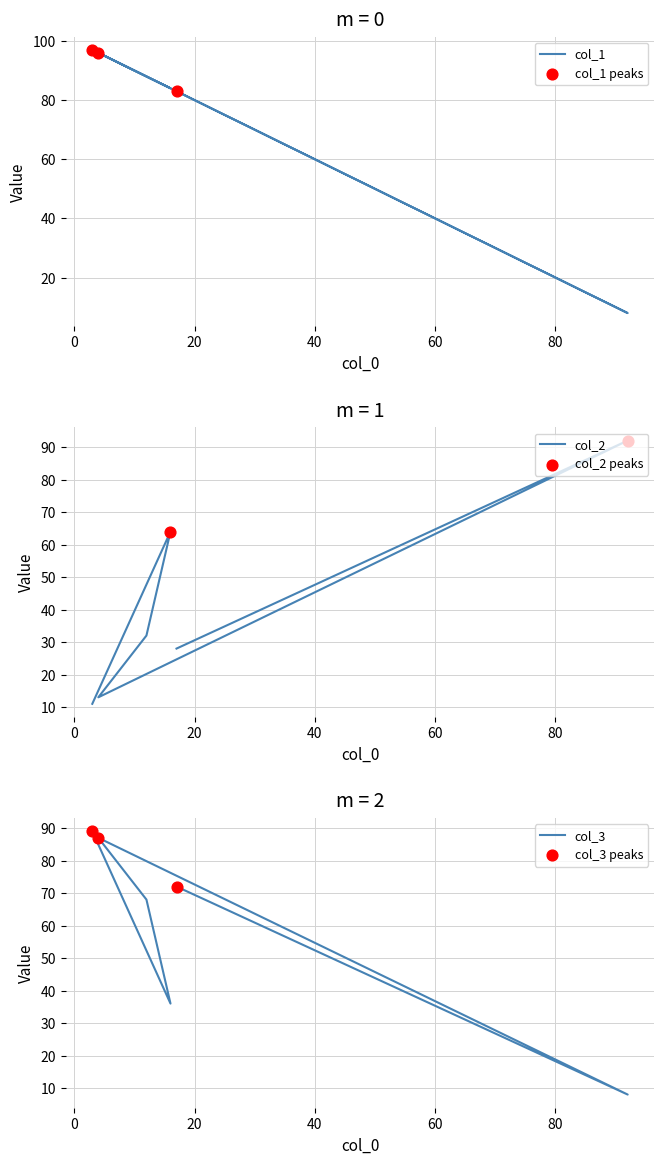

At how many categories does at least one series exceed 17?

6